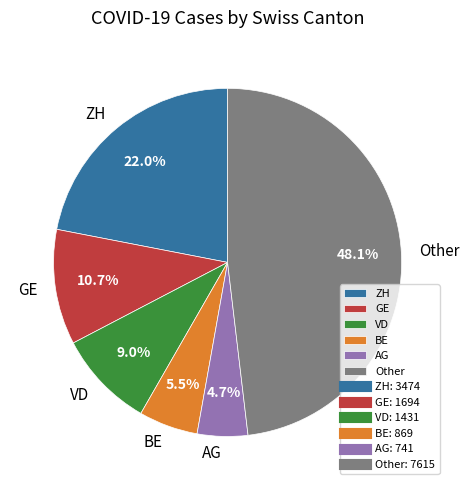

Which has a higher value, ZH or AG?

ZH